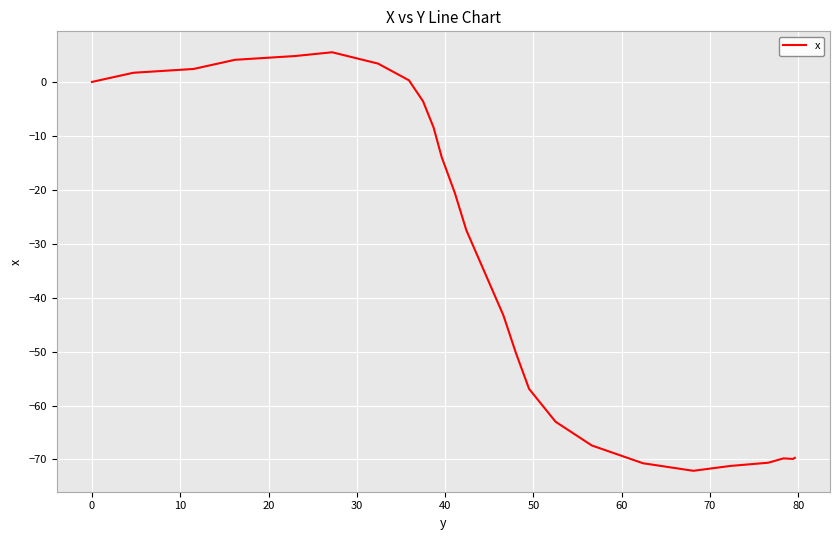

What is the sum of all values?

-1839.1